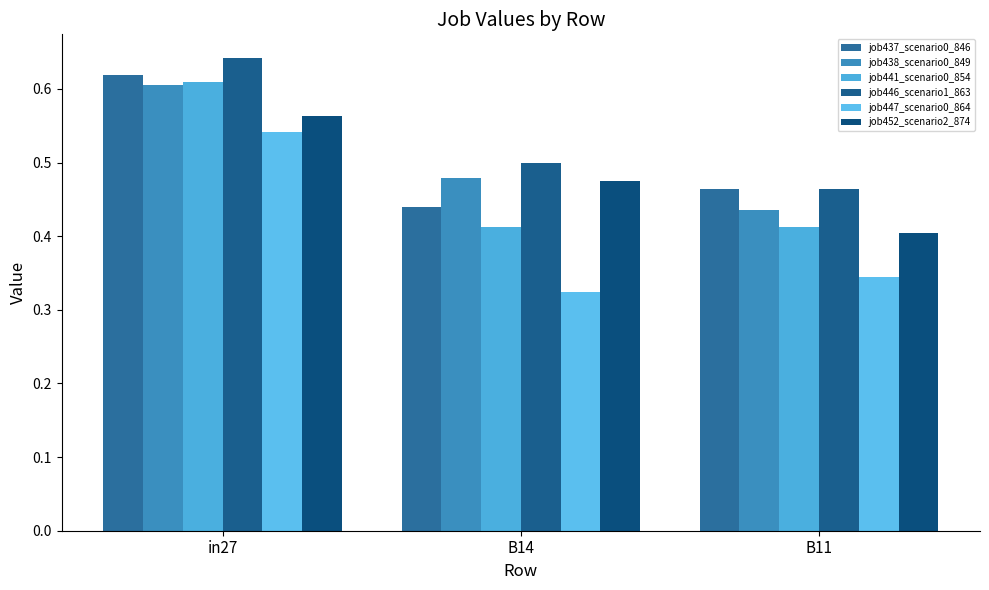

What position from the right is in27?

3